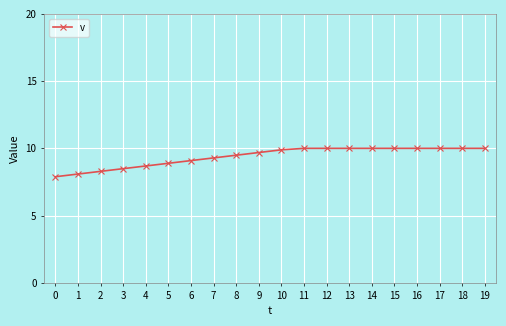

What is the maximum value shown in the chart?

10.0